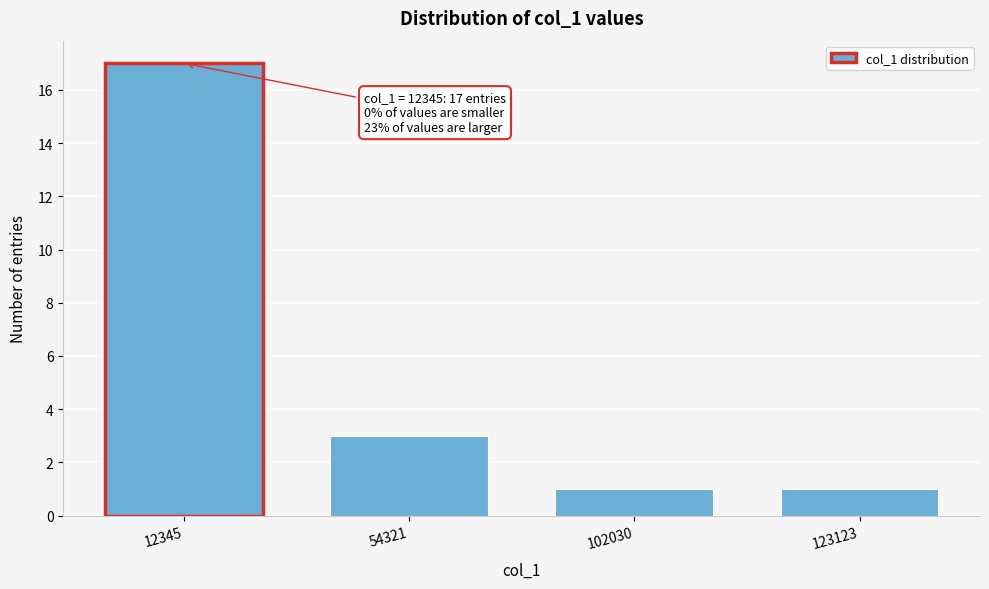

Reading left to right, list all the values displayed in this chart.

17	3	1	1